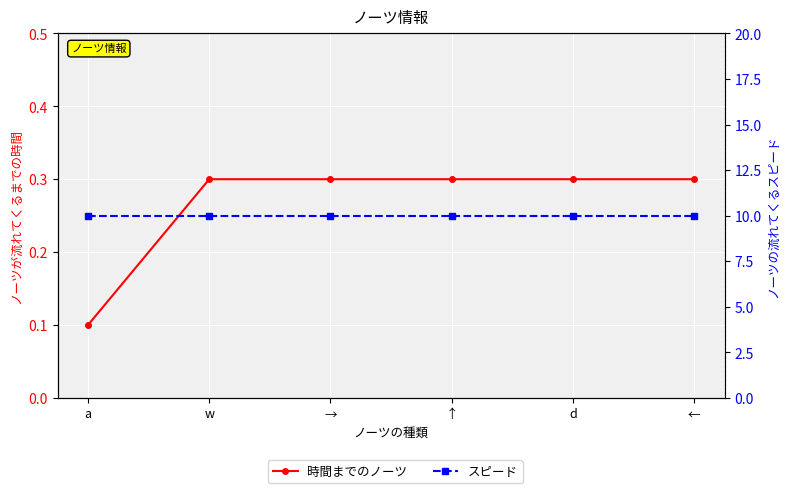

True or false: スピード has a value of 10.0 at ←.

True